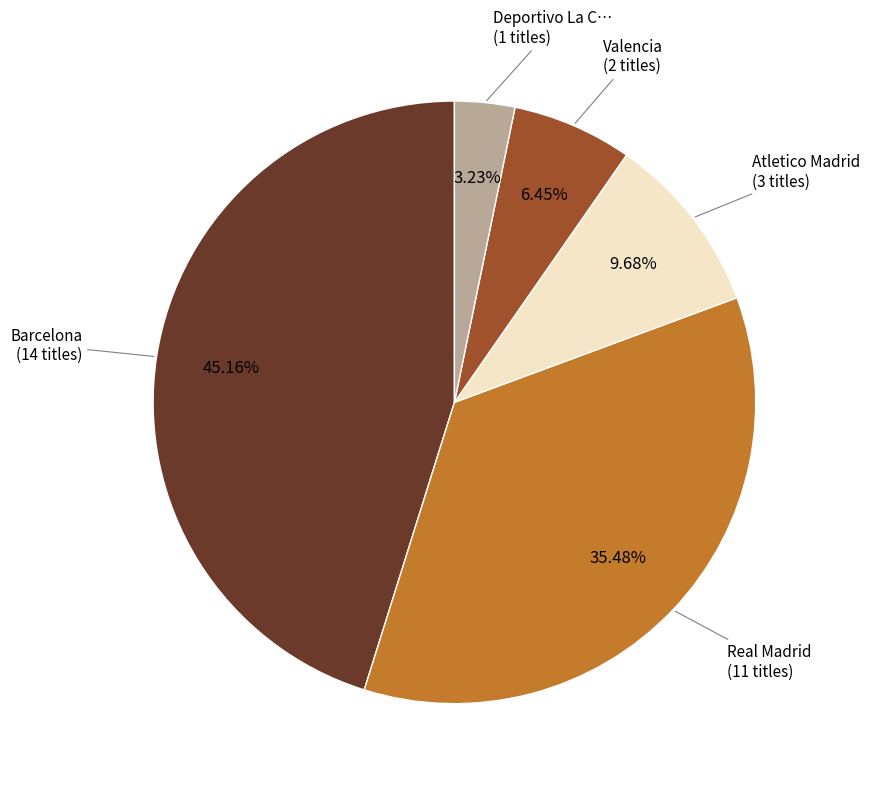

Between Real Madrid and Valencia, which is larger?

Real Madrid